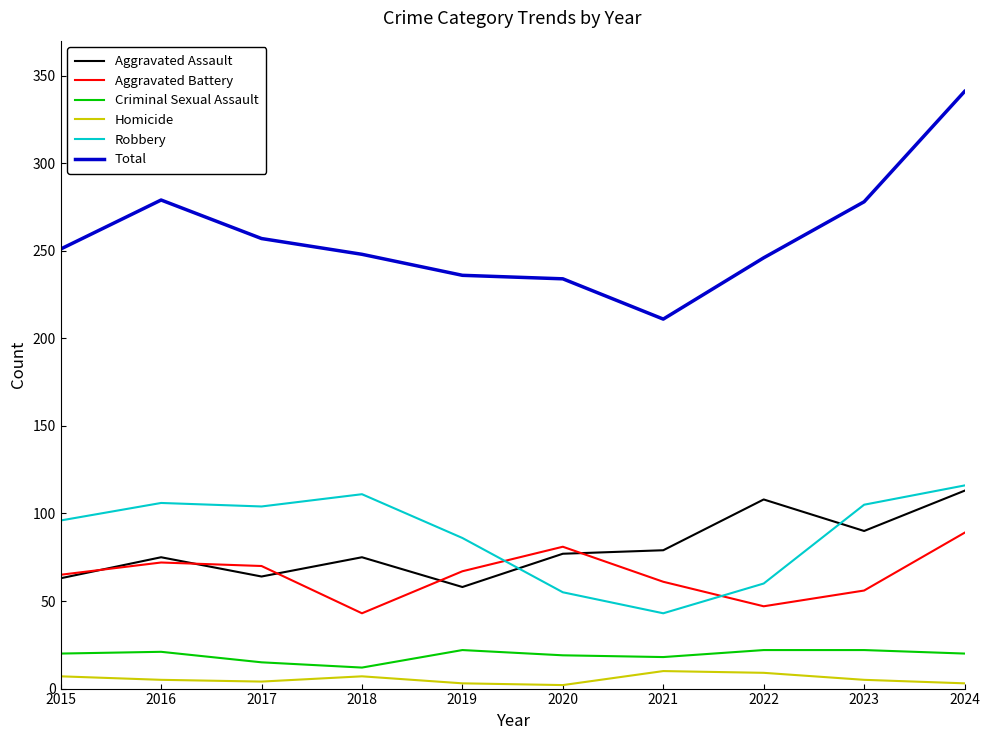

At how many categories does at least one series exceed 151?

10